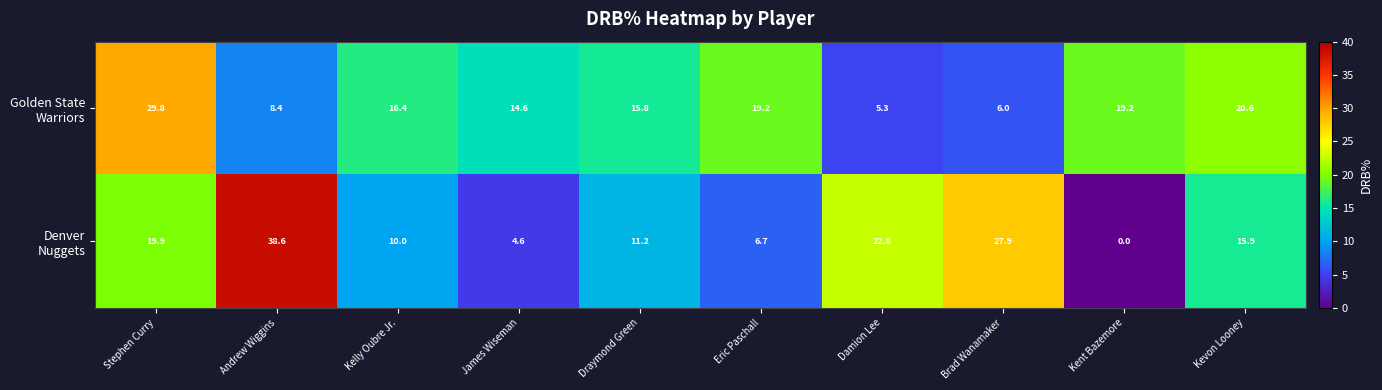

At how many categories does at least one series exceed 23?

3